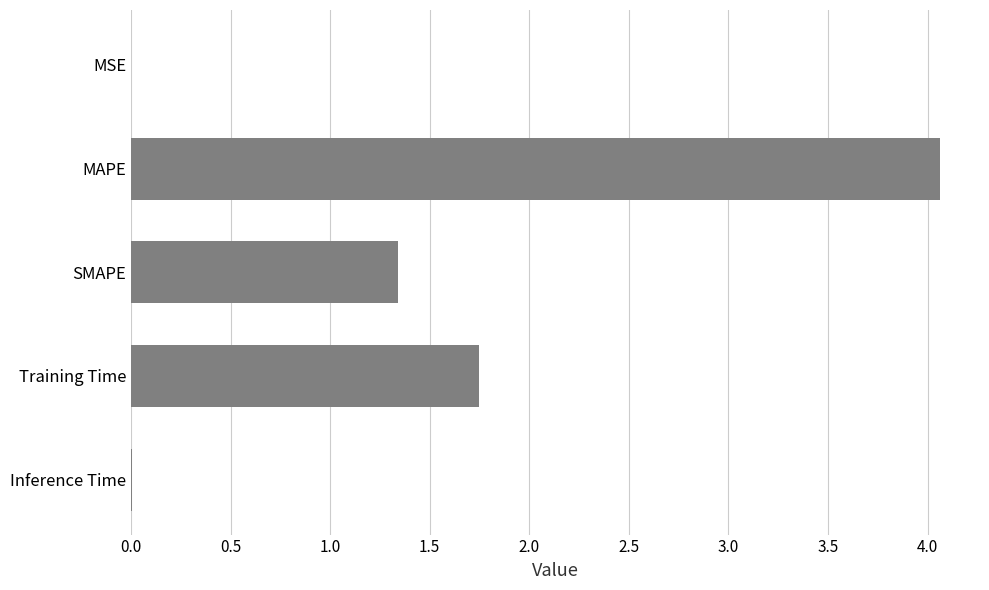

The chart shows a value of 4.1 at MAPE. True or false?

True